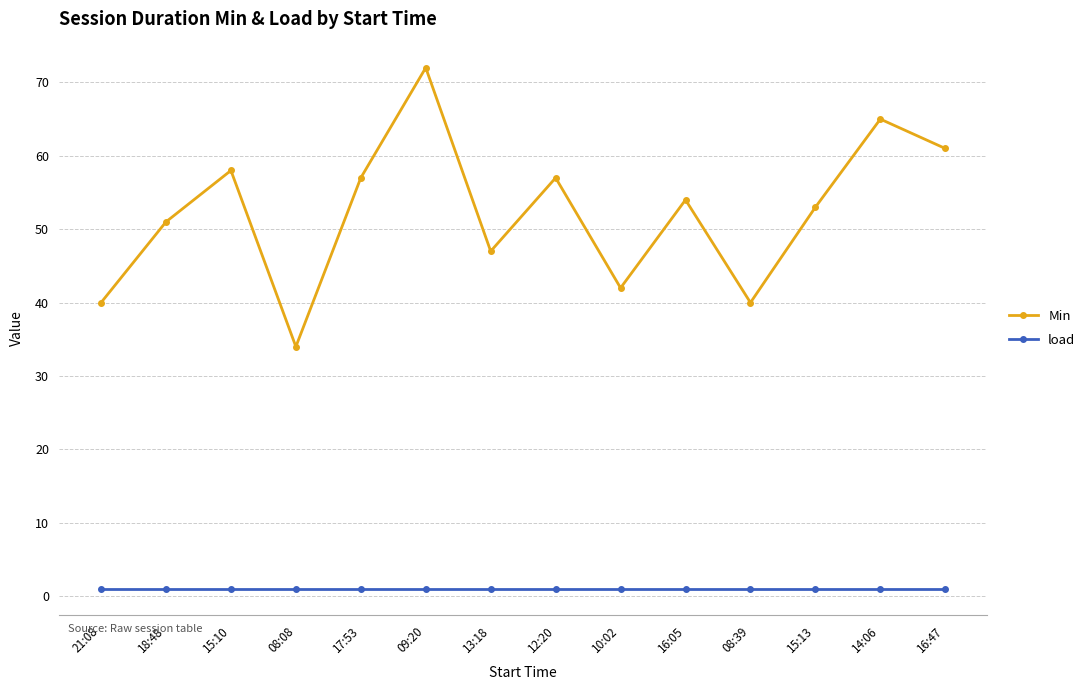

Which label corresponds to the largest value in the chart?

09:20